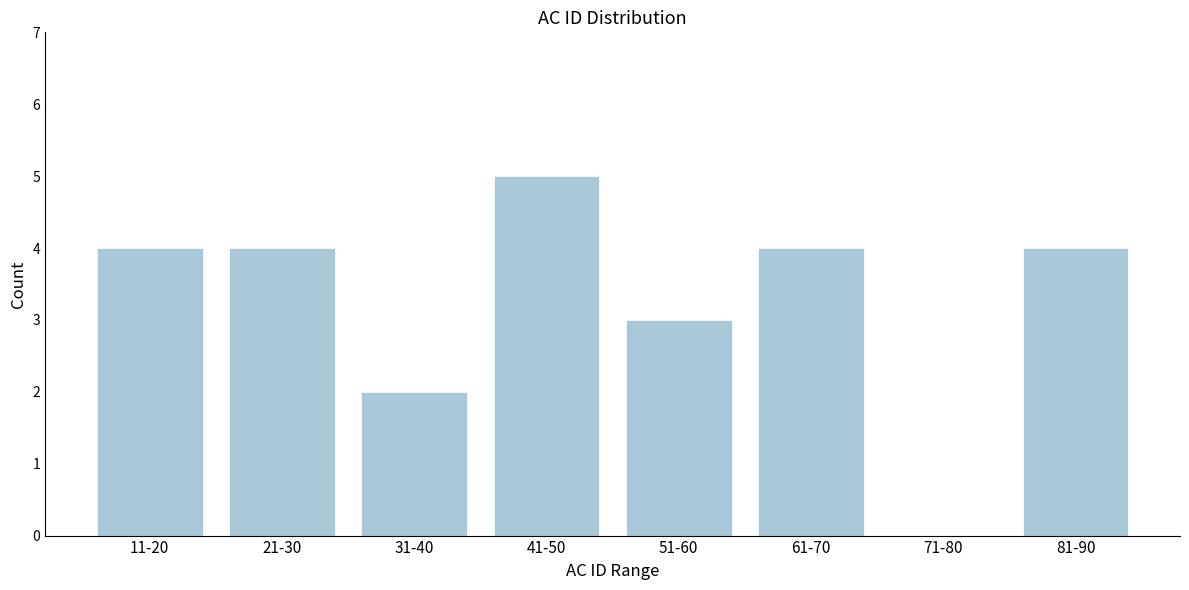

Reading left to right, list all the values displayed in this chart.

11-20=4	21-30=4	31-40=2	41-50=5	51-60=3	61-70=4	71-80=0	81-90=4